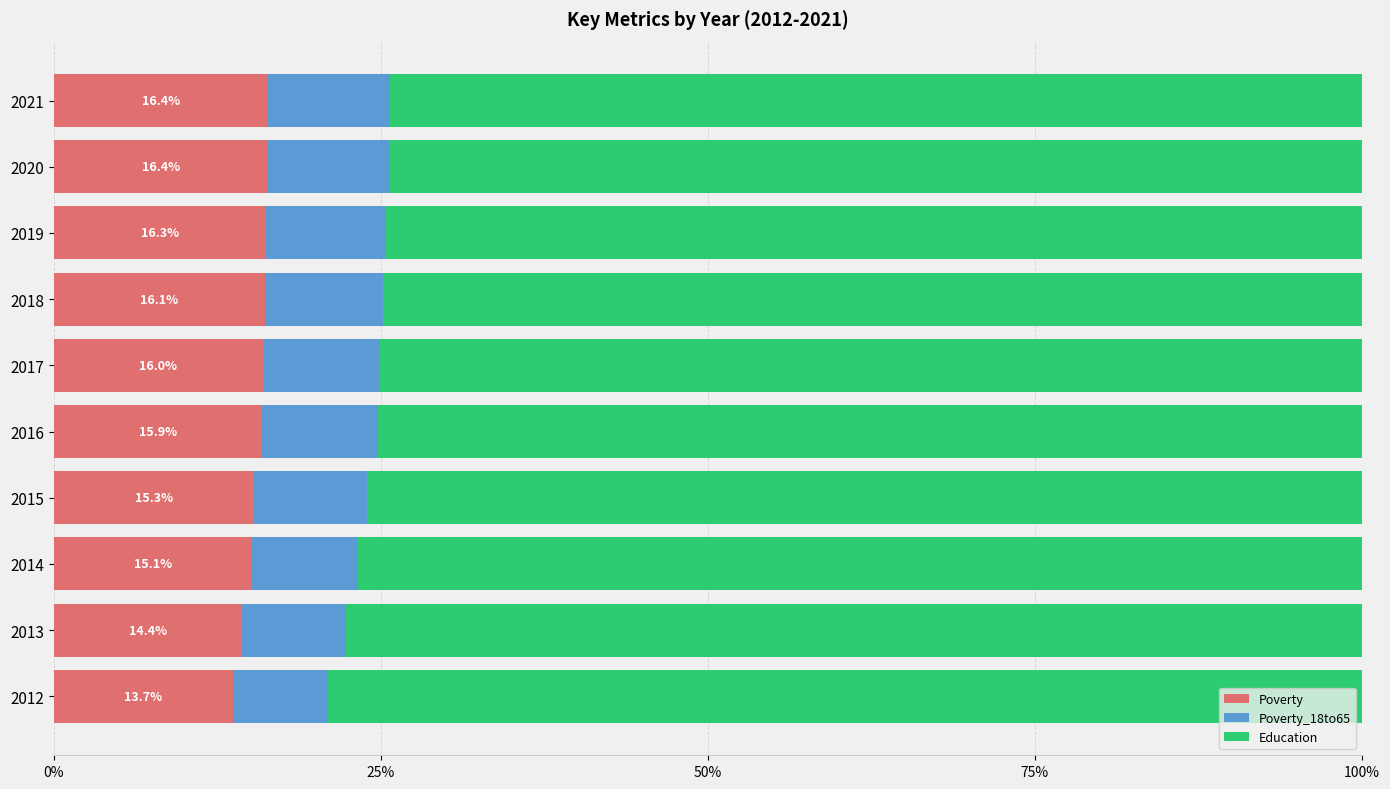

What value does the Poverty series have at 2020?

16.4